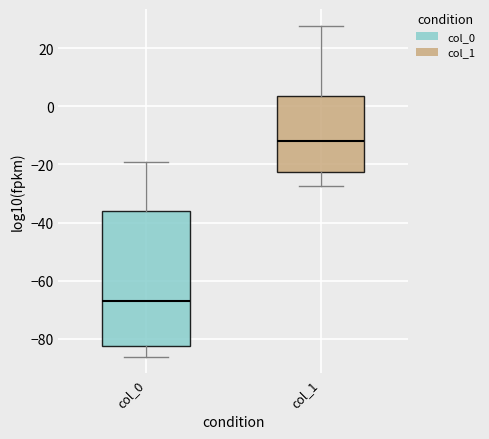

Which box's median line is the highest?

col_1